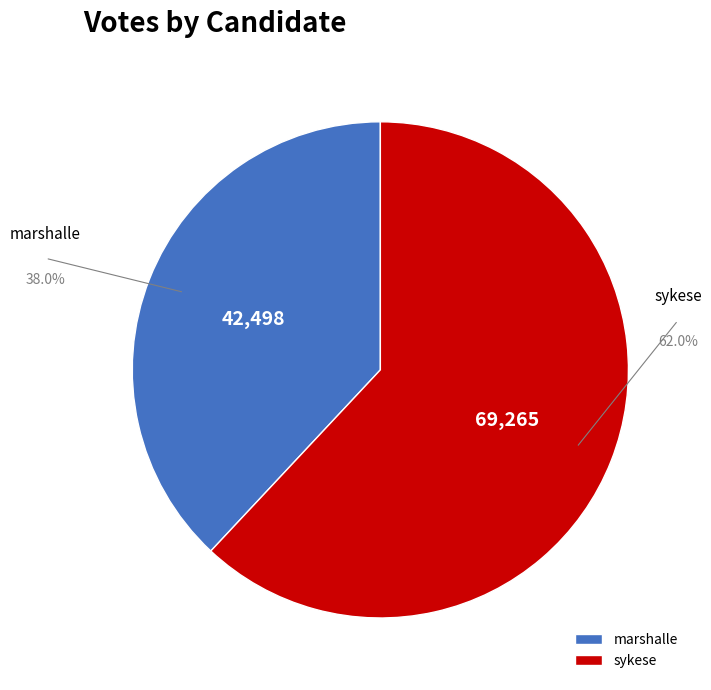

What is the ratio of the value at marshalle to the value at sykese?

0.6